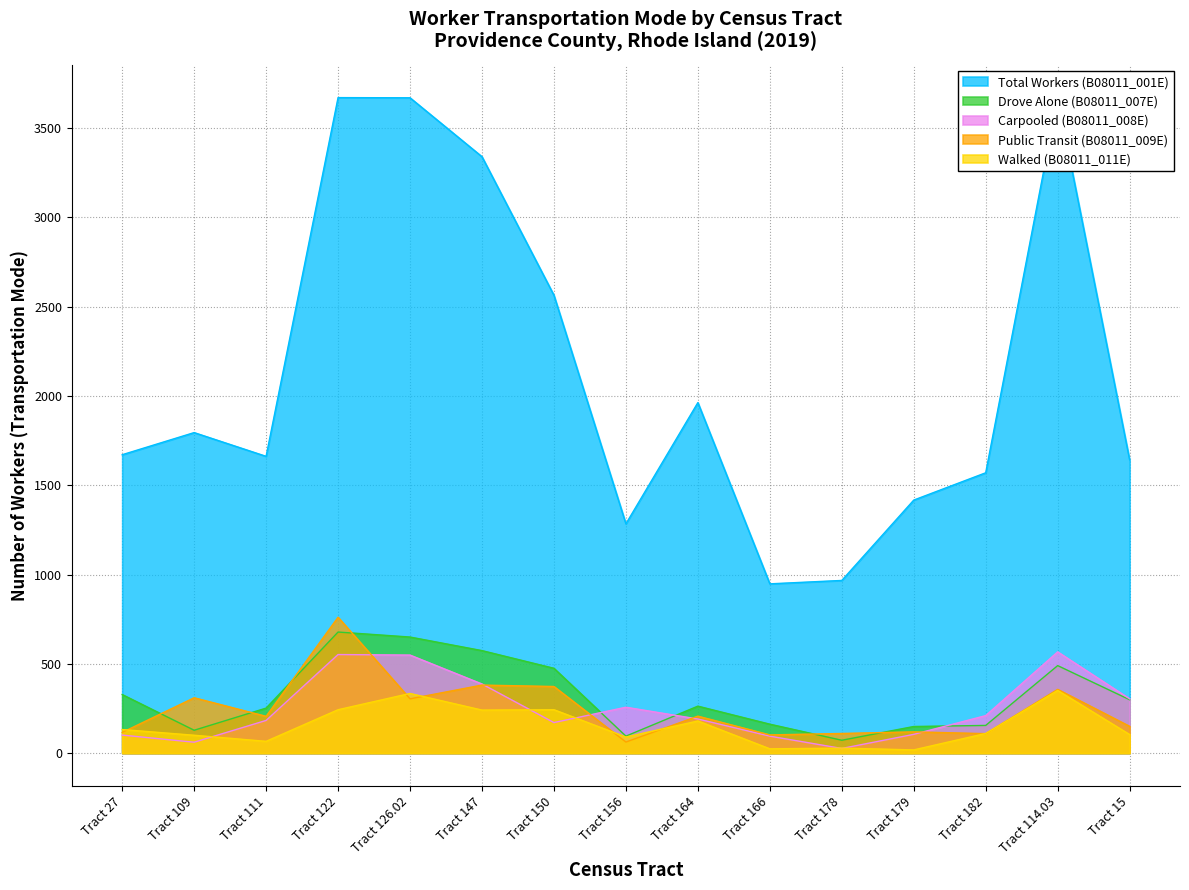

Which label corresponds to the largest value in the chart?

Tract 122